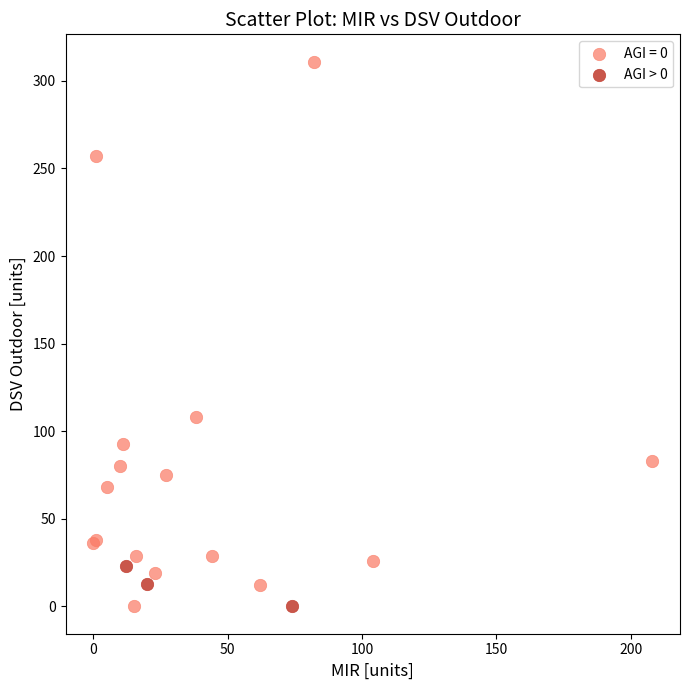

Which series has the largest Y range (max minus min)?

AGI = 0